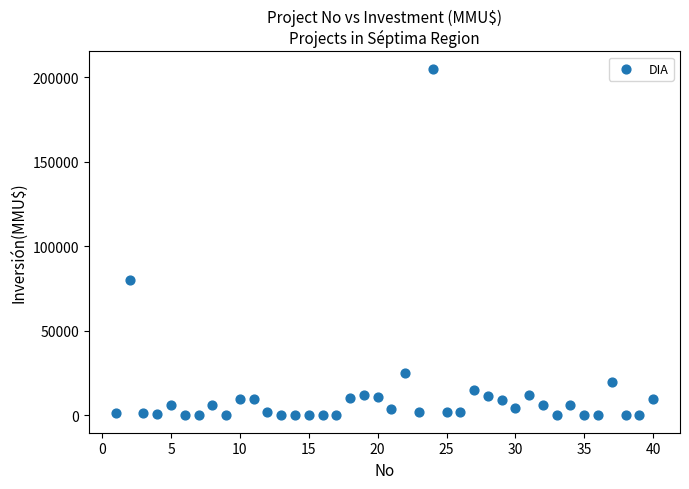

What is the range of Y values (max minus min)?

204963